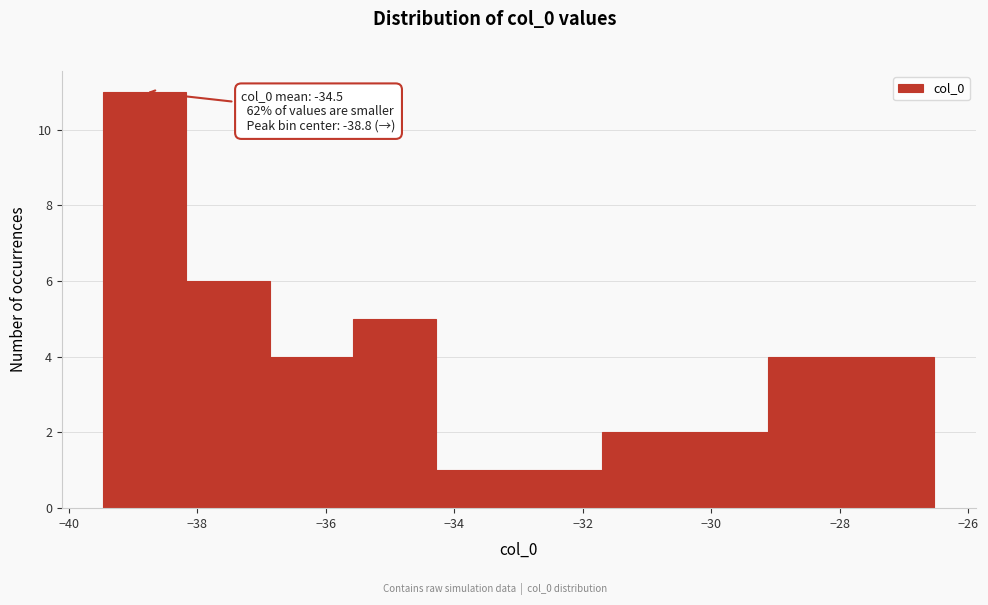

Over which range of the x-axis is the bar tallest?

-39.4 to -38.2